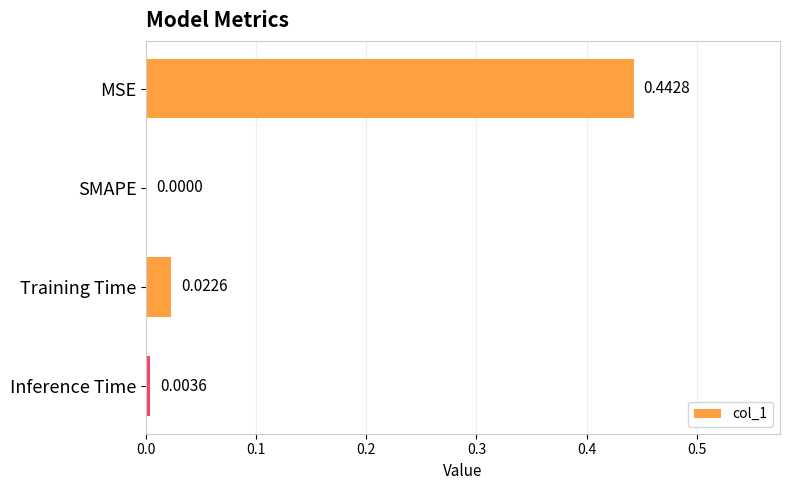

Which has a higher value, SMAPE or Training Time?

Training Time